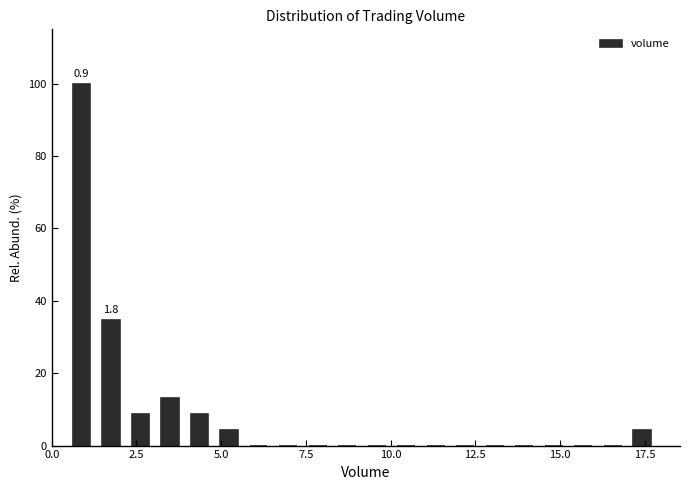

Around what value on the x-axis is the tallest bar? Give the approximate position of its centre, as read against the axis.

1.0